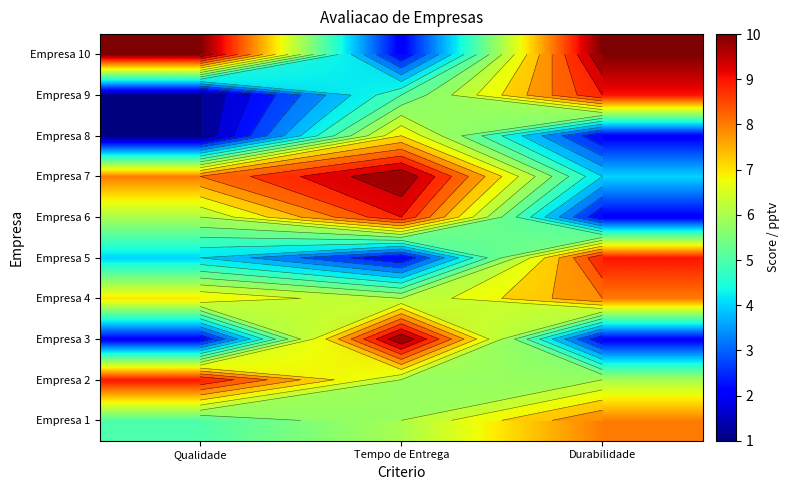

At which category is the sum across all series the highest?

Tempo de Entrega